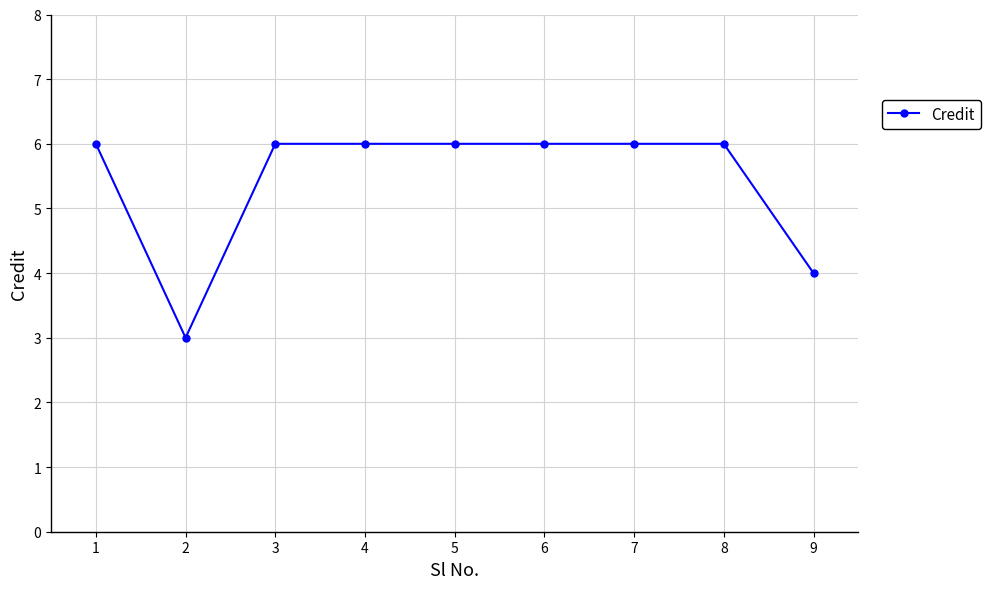

Where is the first local minimum?

2